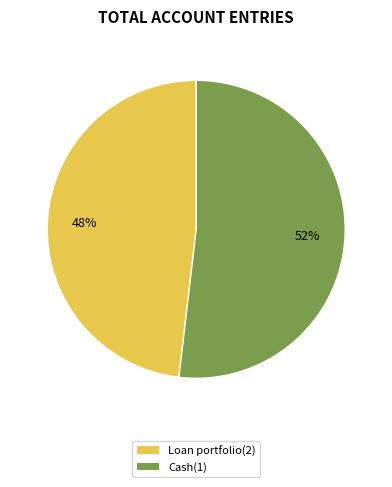

To the nearest percent, what portion does Loan portfolio(2) represent?

48%